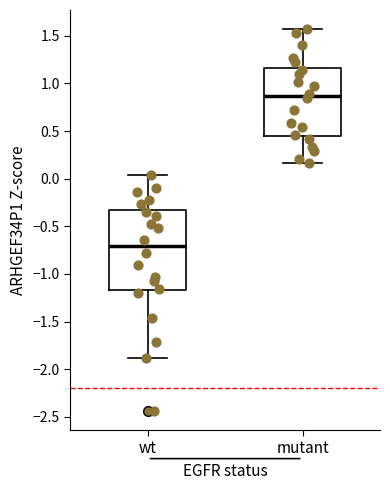

Reading left to right, transcribe this box plot: for each box, give where its median line is, the range the box spans, and where its two whiskers end, as read against the y-axis. The values are not printed on the chart, so give them approximately, as read against the axis.

wt: median -0.70, box -1.15 to -0.35, whiskers -1.90 to 0.05
mutant: median 0.85, box 0.45 to 1.15, whiskers 0.15 to 1.55